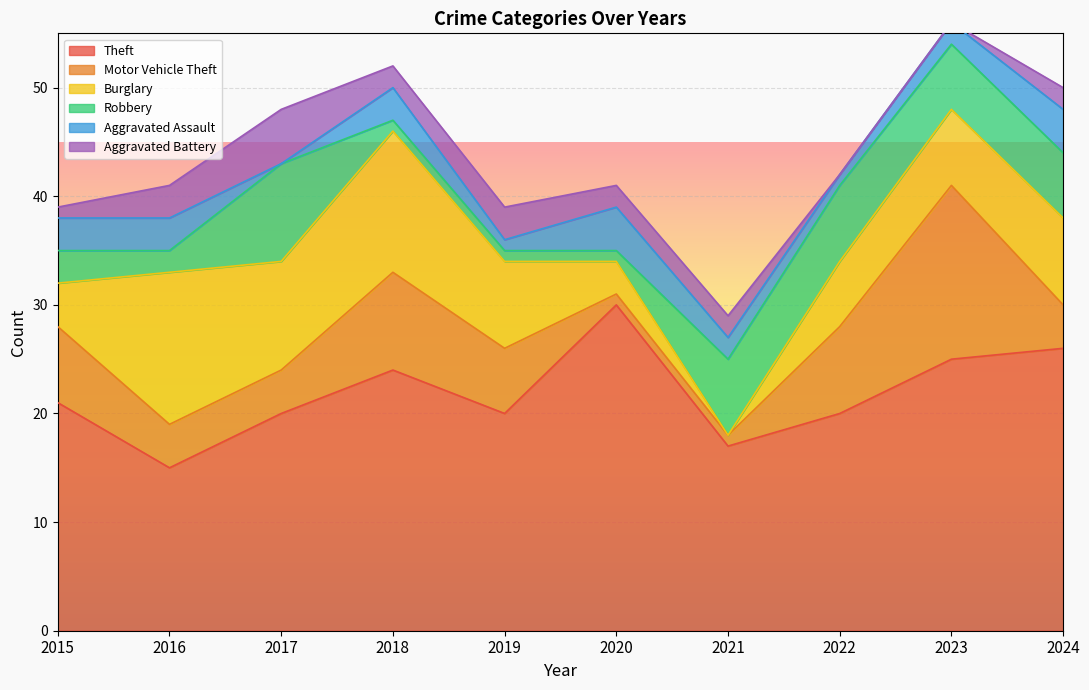

What is the maximum value for Aggravated Battery?

5